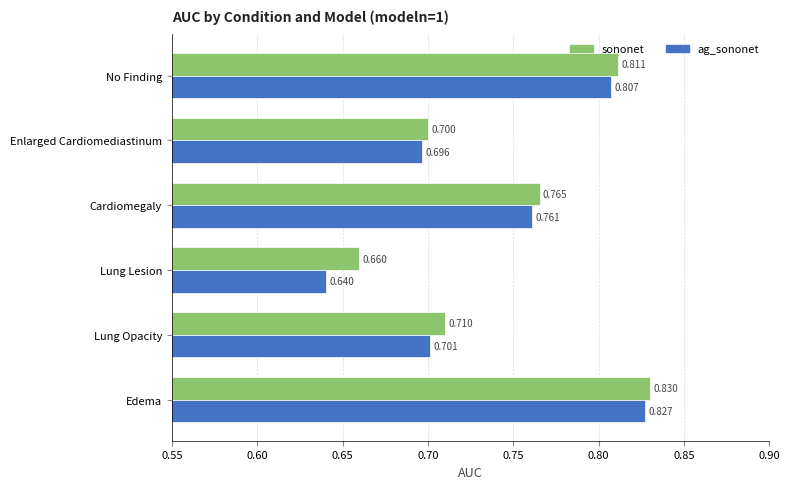

List the series in order of their overall mean, lowest first.

ag_sononet, sononet